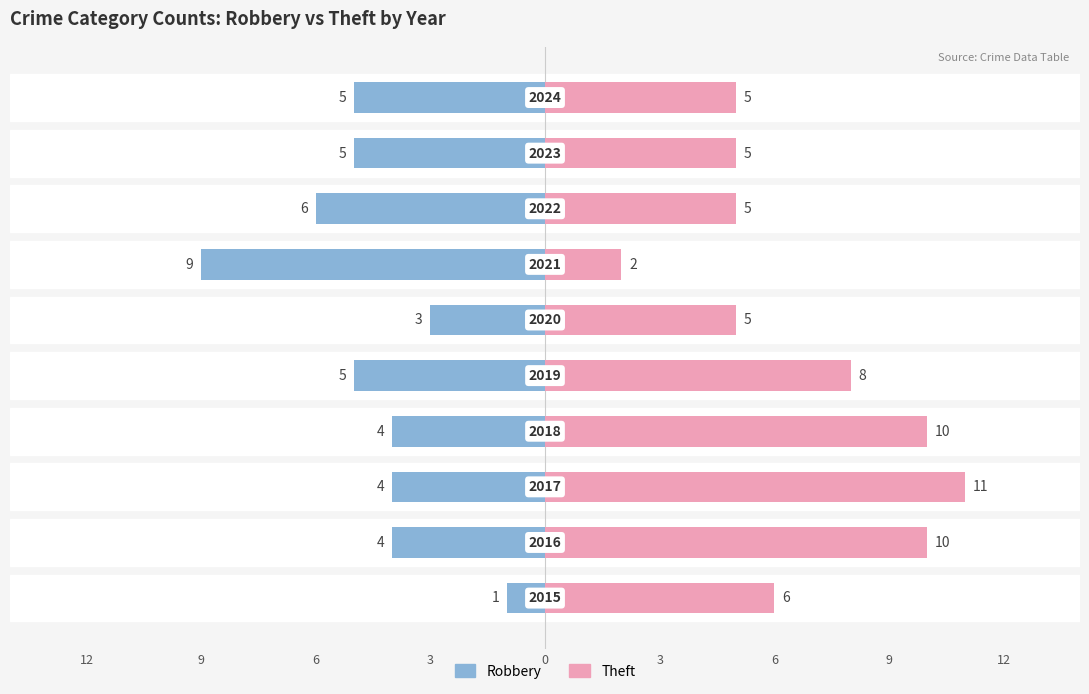

What is the total value across all series at 9?

6